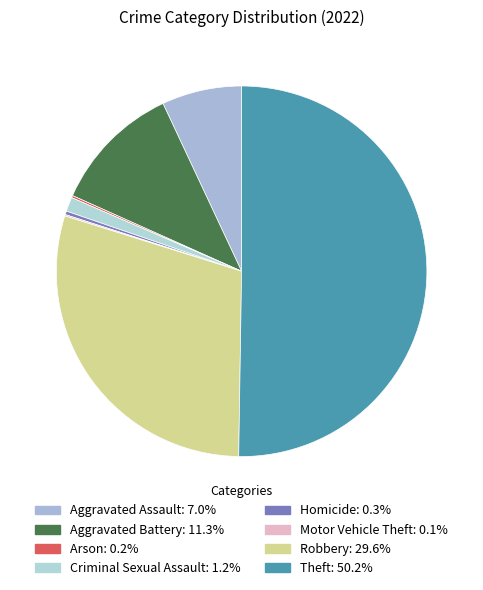

How many slices are in this pie chart?

8